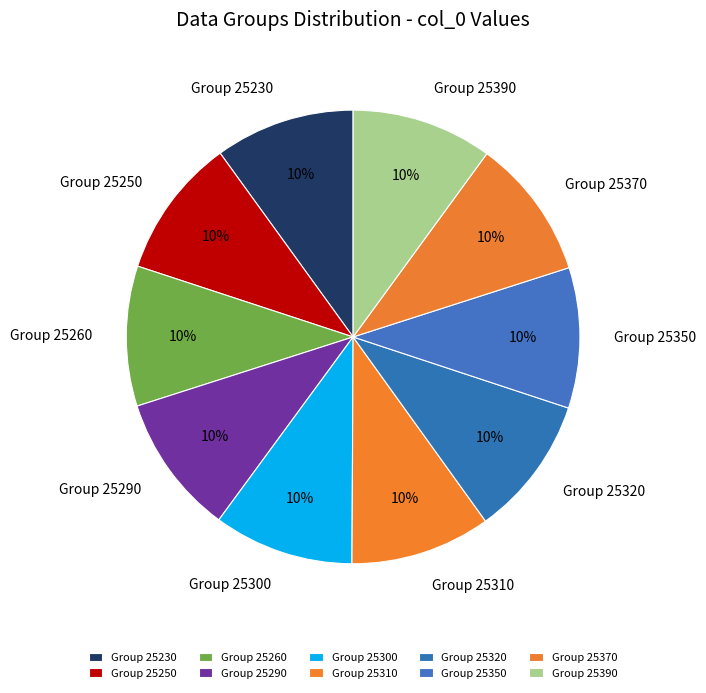

Do Group 25300 and Group 25370 together represent more than half of the pie?

No